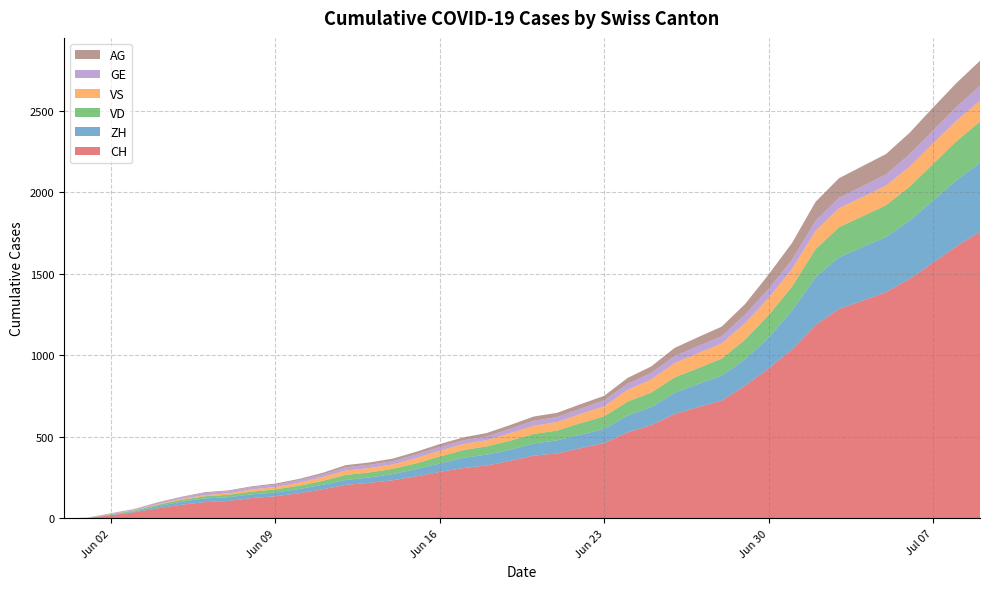

Reading left to right, list all the values displayed in this chart.

CH: 2020-05-31=0	2020-06-01=3	2020-06-02=20	2020-06-03=38	2020-06-04=62	2020-06-05=84	2020-06-06=100	2020-06-07=107	2020-06-08=125	2020-06-09=136	2020-06-10=154	2020-06-11=178	2020-06-12=206	2020-06-13=218	2020-06-14=234	2020-06-15=258	2020-06-16=285	2020-06-17=309	2020-06-18=325	2020-06-19=353	2020-06-20=385	2020-06-21=399	2020-06-22=431	2020-06-23=462	2020-06-24=528	2020-06-25=572	2020-06-26=640	2020-06-27=683	2020-06-28=722	2020-06-29=814	2020-06-30=919	2020-07-01=1037	2020-07-02=1186	2020-07-03=1285	2020-07-04=1335	2020-07-05=1388	2020-07-06=1469	2020-07-07=1568	2020-07-08=1669	2020-07-09=1758
ZH: 2020-05-31=0	2020-06-01=0	2020-06-02=2	2020-06-03=5	2020-06-04=13	2020-06-05=19	2020-06-06=23	2020-06-07=23	2020-06-08=23	2020-06-09=23	2020-06-10=26	2020-06-11=28	2020-06-12=30	2020-06-13=33	2020-06-14=38	2020-06-15=45	2020-06-16=52	2020-06-17=62	2020-06-18=67	2020-06-19=68	2020-06-20=75	2020-06-21=80	2020-06-22=83	2020-06-23=87	2020-06-24=103	2020-06-25=111	2020-06-26=130	2020-06-27=142	2020-06-28=153	2020-06-29=162	2020-06-30=190	2020-07-01=238	2020-07-02=294	2020-07-03=317	2020-07-04=330	2020-07-05=338	2020-07-06=357	2020-07-07=382	2020-07-08=405	2020-07-09=424
VD: 2020-05-31=0	2020-06-01=0	2020-06-02=4	2020-06-03=6	2020-06-04=9	2020-06-05=11	2020-06-06=13	2020-06-07=15	2020-06-08=16	2020-06-09=19	2020-06-10=20	2020-06-11=24	2020-06-12=31	2020-06-13=31	2020-06-14=32	2020-06-15=35	2020-06-16=43	2020-06-17=48	2020-06-18=50	2020-06-19=56	2020-06-20=58	2020-06-21=60	2020-06-22=71	2020-06-23=77	2020-06-24=86	2020-06-25=89	2020-06-26=95	2020-06-27=97	2020-06-28=105	2020-06-29=121	2020-06-30=138	2020-07-01=147	2020-07-02=172	2020-07-03=185	2020-07-04=188	2020-07-05=195	2020-07-06=208	2020-07-07=224	2020-07-08=240	2020-07-09=252
VS: 2020-05-31=0	2020-06-01=1	2020-06-02=2	2020-06-03=2	2020-06-04=4	2020-06-05=6	2020-06-06=7	2020-06-07=9	2020-06-08=14	2020-06-09=15	2020-06-10=19	2020-06-11=23	2020-06-12=27	2020-06-13=27	2020-06-14=27	2020-06-15=32	2020-06-16=36	2020-06-17=37	2020-06-18=38	2020-06-19=46	2020-06-20=50	2020-06-21=52	2020-06-22=56	2020-06-23=62	2020-06-24=72	2020-06-25=80	2020-06-26=88	2020-06-27=92	2020-06-28=93	2020-06-29=101	2020-06-30=105	2020-07-01=108	2020-07-02=112	2020-07-03=116	2020-07-04=118	2020-07-05=120	2020-07-06=123	2020-07-07=126	2020-07-08=126	2020-07-09=128
GE: 2020-05-31=0	2020-06-01=1	2020-06-02=4	2020-06-03=6	2020-06-04=8	2020-06-05=10	2020-06-06=13	2020-06-07=13	2020-06-08=14	2020-06-09=14	2020-06-10=16	2020-06-11=16	2020-06-12=20	2020-06-13=20	2020-06-14=20	2020-06-15=22	2020-06-16=22	2020-06-17=23	2020-06-18=23	2020-06-19=27	2020-06-20=31	2020-06-21=31	2020-06-22=32	2020-06-23=36	2020-06-24=38	2020-06-25=40	2020-06-26=43	2020-06-27=43	2020-06-28=44	2020-06-29=52	2020-06-30=56	2020-07-01=57	2020-07-02=62	2020-07-03=64	2020-07-04=67	2020-07-05=69	2020-07-06=76	2020-07-07=80	2020-07-08=84	2020-07-09=92
AG: 2020-05-31=0	2020-06-01=0	2020-06-02=0	2020-06-03=1	2020-06-04=3	2020-06-05=3	2020-06-06=5	2020-06-07=5	2020-06-08=5	2020-06-09=7	2020-06-10=7	2020-06-11=10	2020-06-12=13	2020-06-13=14	2020-06-14=16	2020-06-15=17	2020-06-16=18	2020-06-17=18	2020-06-18=21	2020-06-19=23	2020-06-20=26	2020-06-21=26	2020-06-22=28	2020-06-23=28	2020-06-24=35	2020-06-25=40	2020-06-26=50	2020-06-27=55	2020-06-28=59	2020-06-29=65	2020-06-30=88	2020-07-01=103	2020-07-02=116	2020-07-03=120	2020-07-04=123	2020-07-05=125	2020-07-06=132	2020-07-07=140	2020-07-08=147	2020-07-09=153